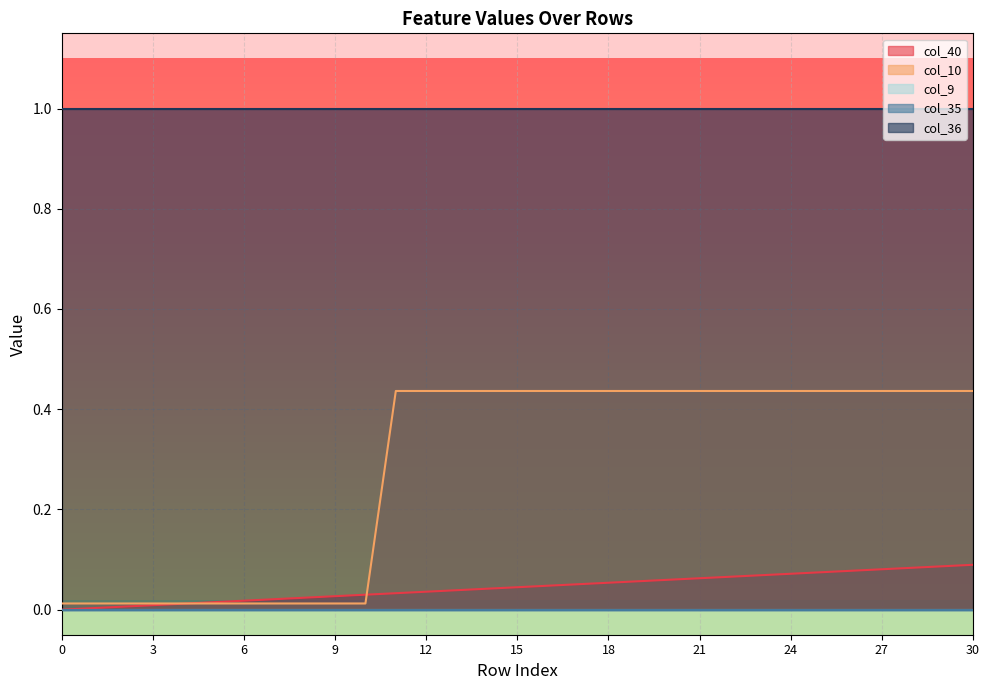

Does the chart display data point markers on the line(s)?

No